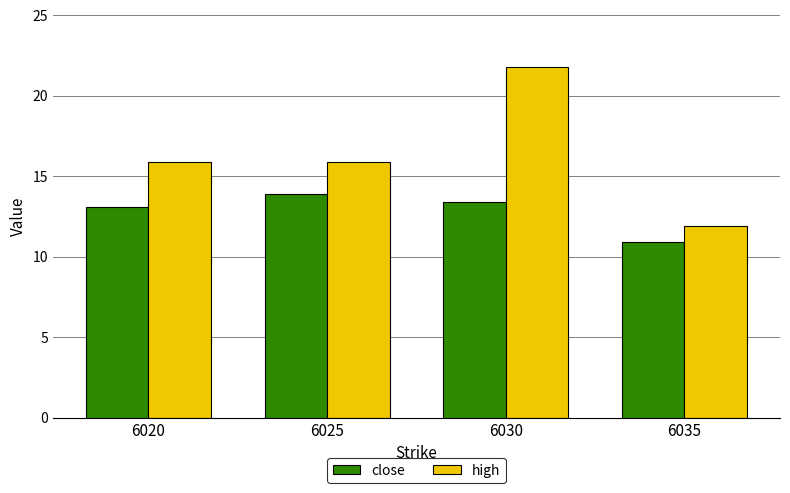

Which series has the widest spread of values?

high